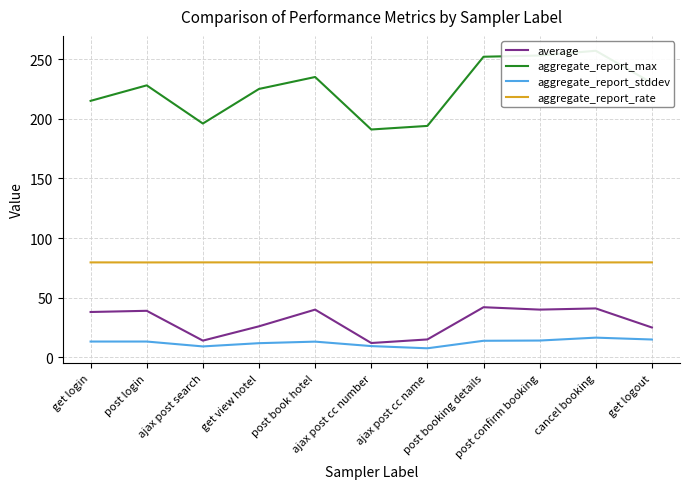

At which label is aggregate_report_stddev closest to 12?

get view hotel